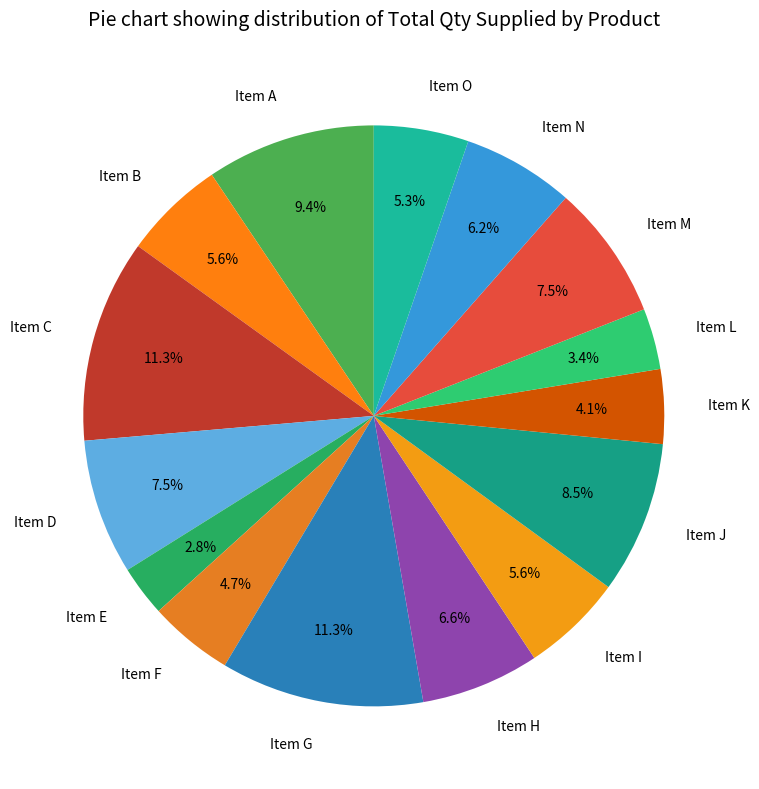

Does any single category account for the majority?

No